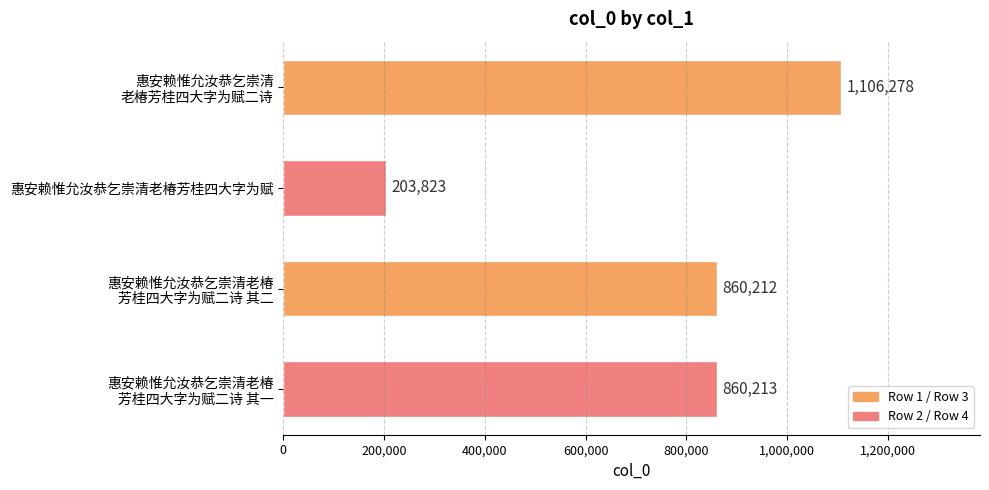

Reading top to bottom, extract all data points from this chart.

1106278	203823	860212	860213